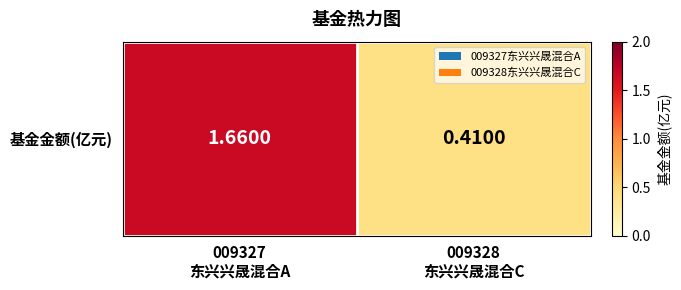

Read the value at 009328
东兴兴晟混合C.

0.4